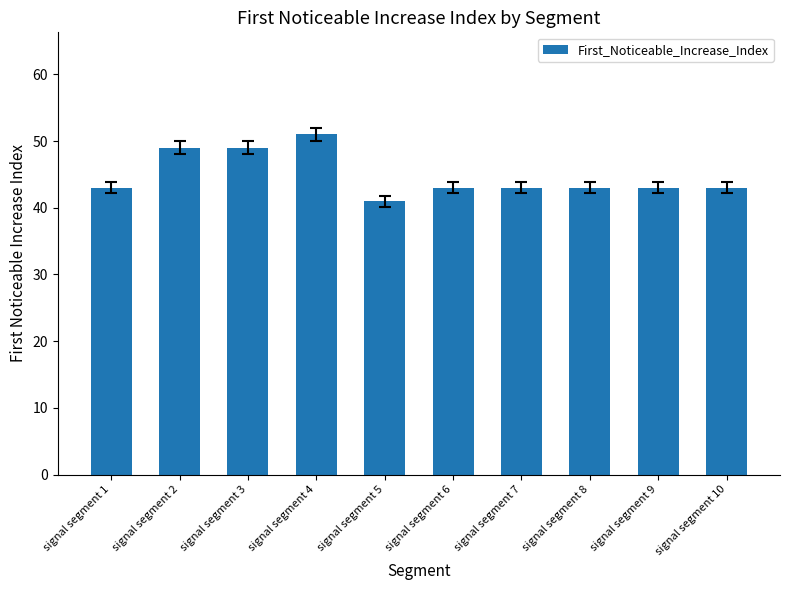

Which has a higher value, signal segment 4 or signal segment 2?

signal segment 4